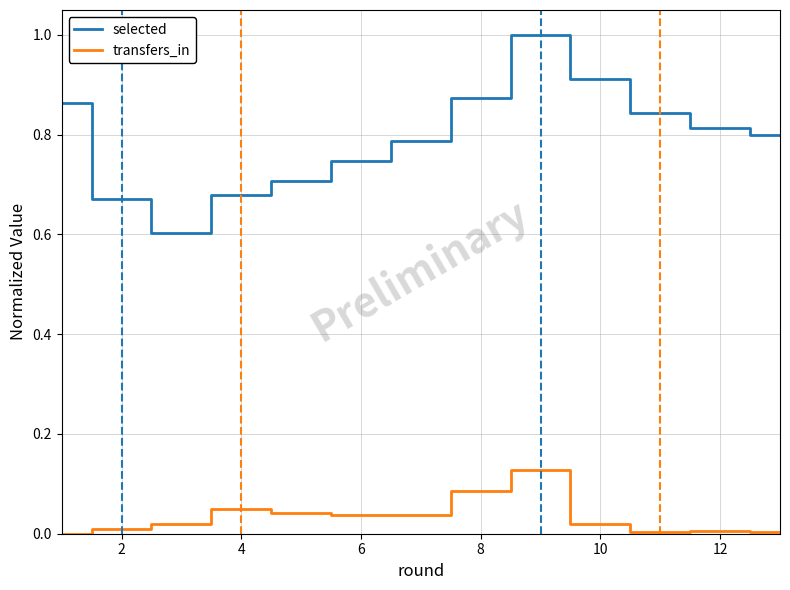

Which series has the widest spread of values?

selected